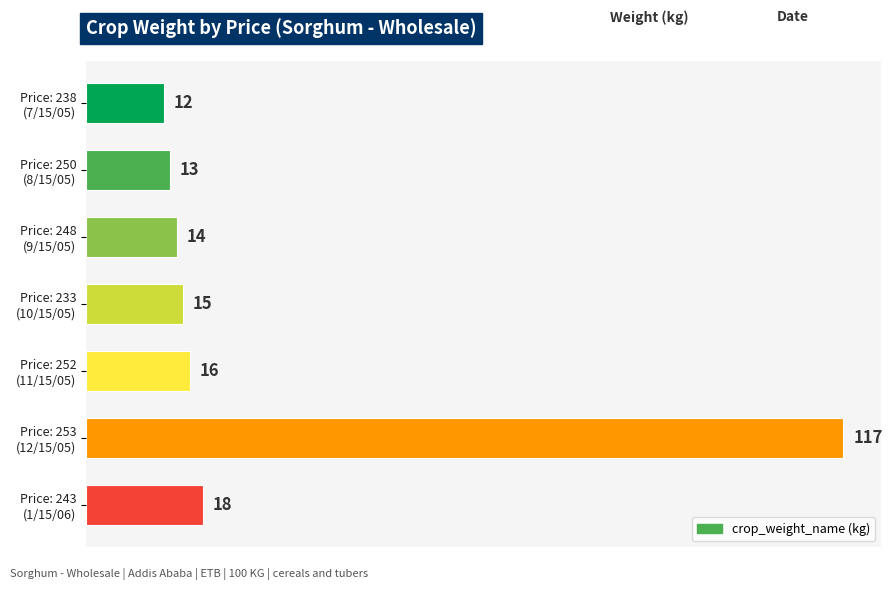

Rank the categories by value from lowest to highest.

Price: 238
(7/15/05), Price: 250
(8/15/05), Price: 248
(9/15/05), Price: 233
(10/15/05), Price: 252
(11/15/05), Price: 243
(1/15/06), Price: 253
(12/15/05)